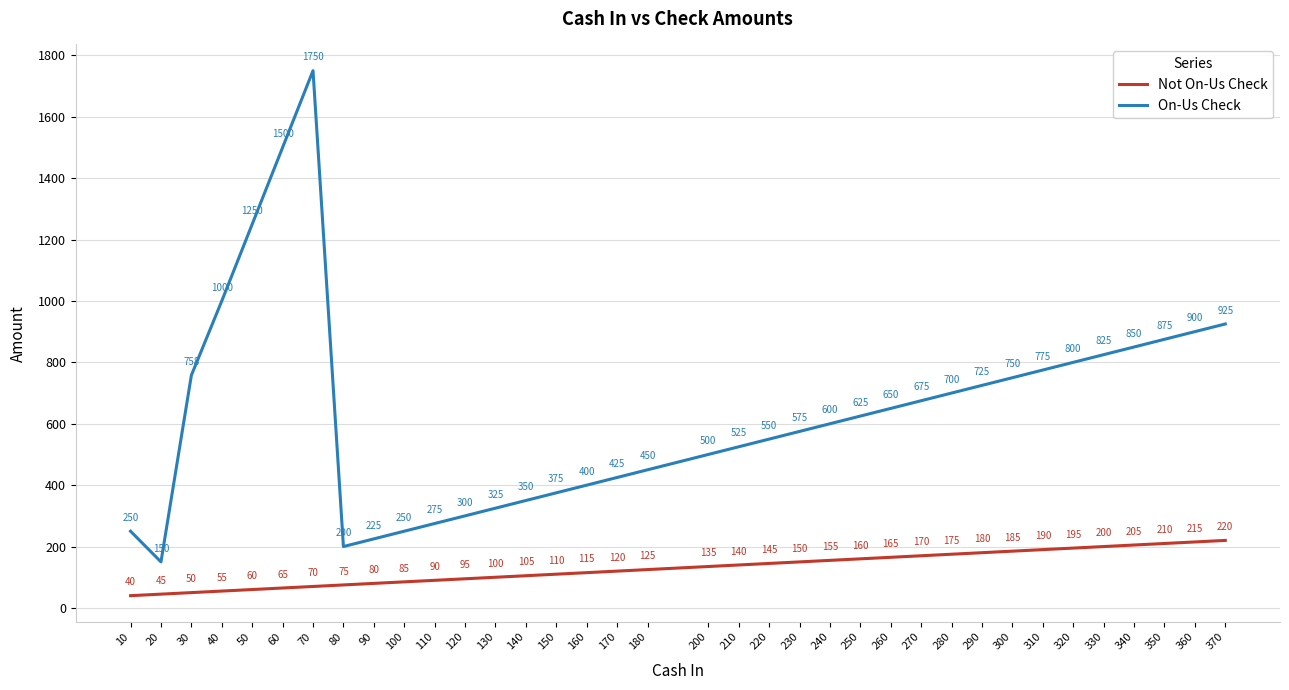

Where is On-Us Check nearest to the value 950?

370